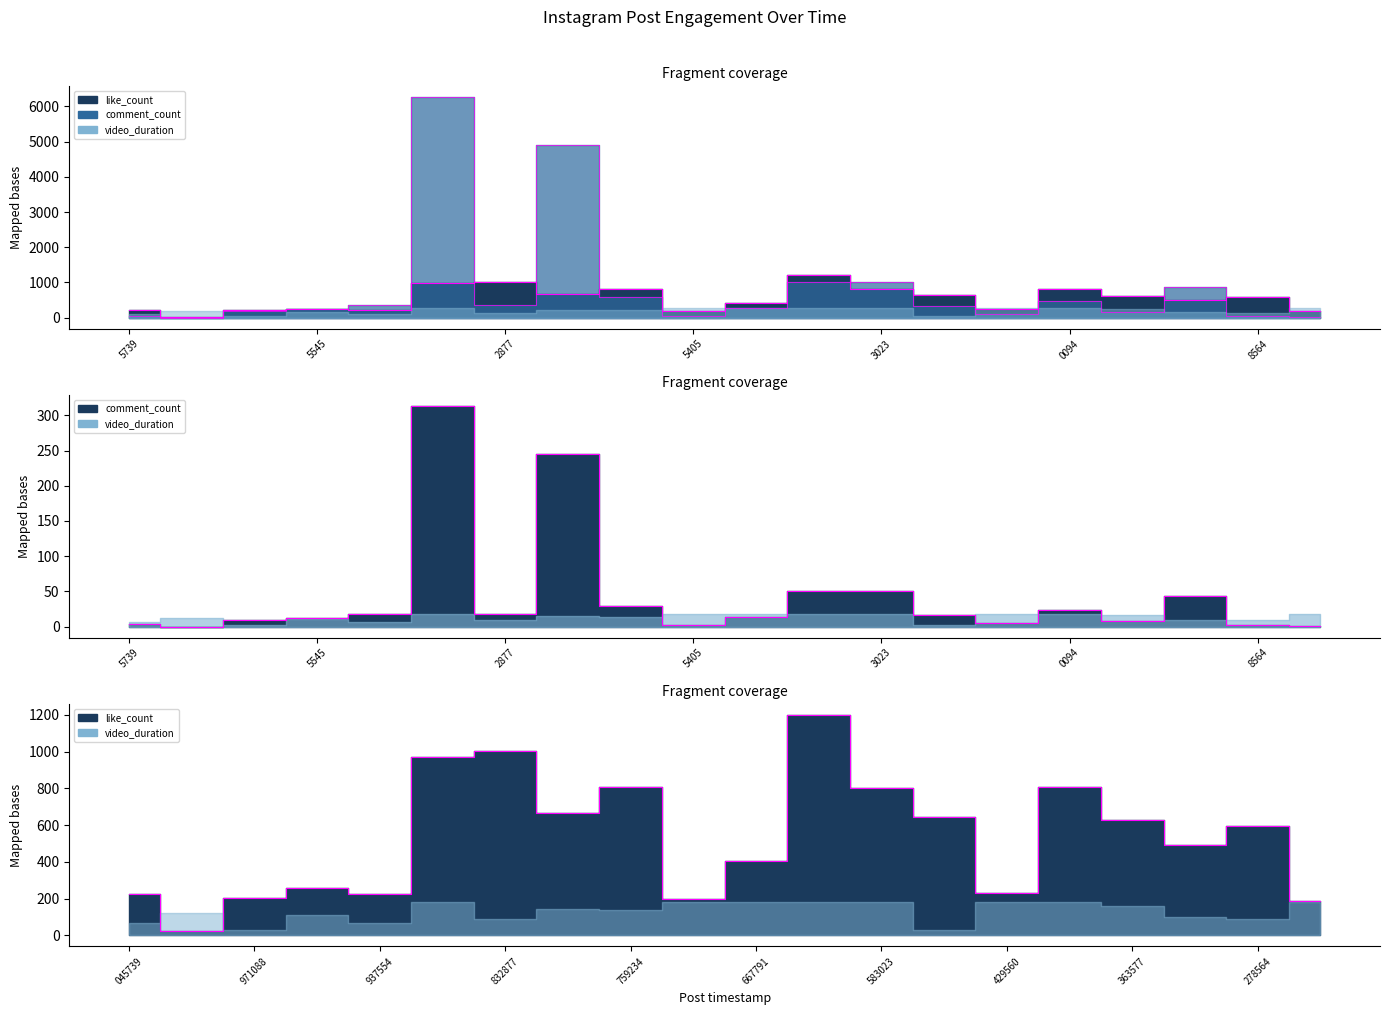

At which category is the sum across all series the highest?

1739845661